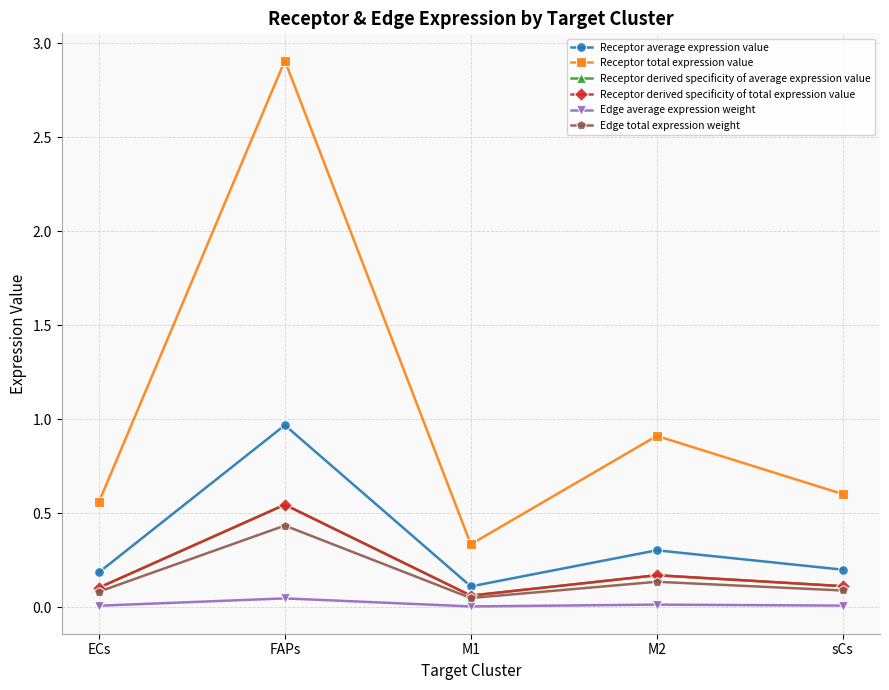

What is the spread (max minus min) of values at sCs?

0.6